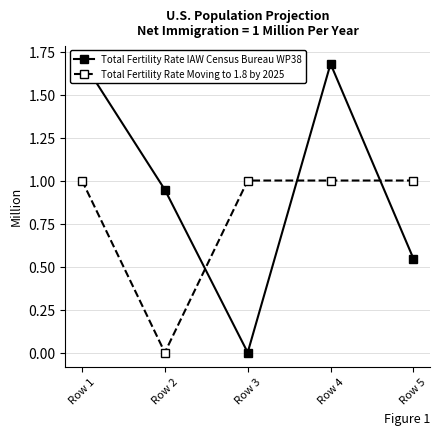

At how many categories does at least one series exceed 1?

2